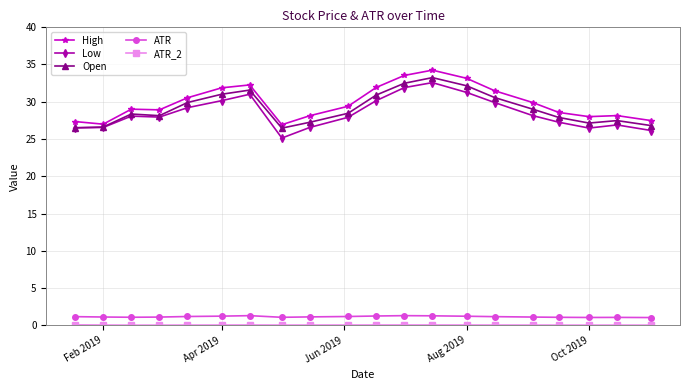

What is the value of the High point at the 4th from the left?

28.9